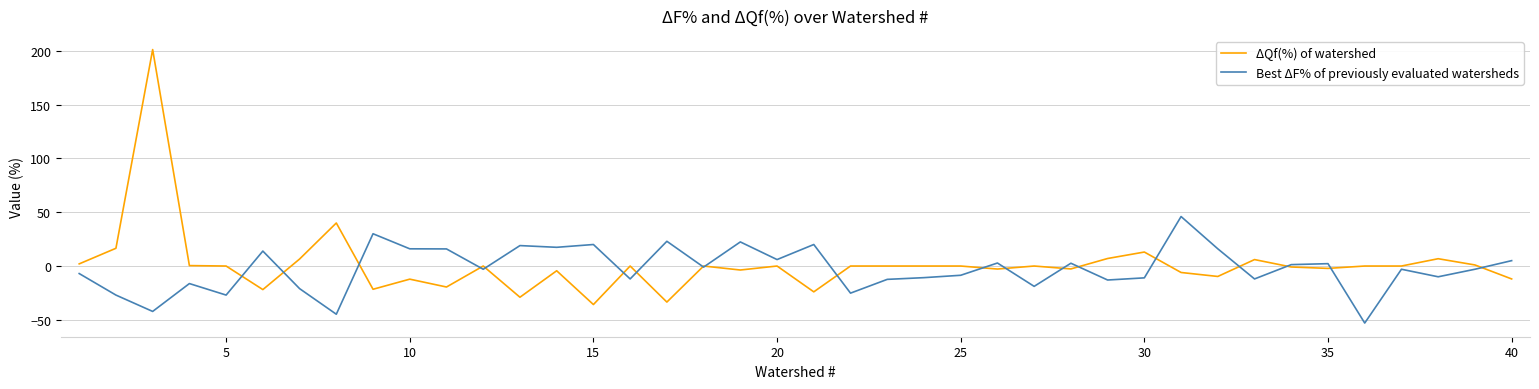

What is the highest value of the Best ΔF% of previously evaluated watersheds series?

46.0